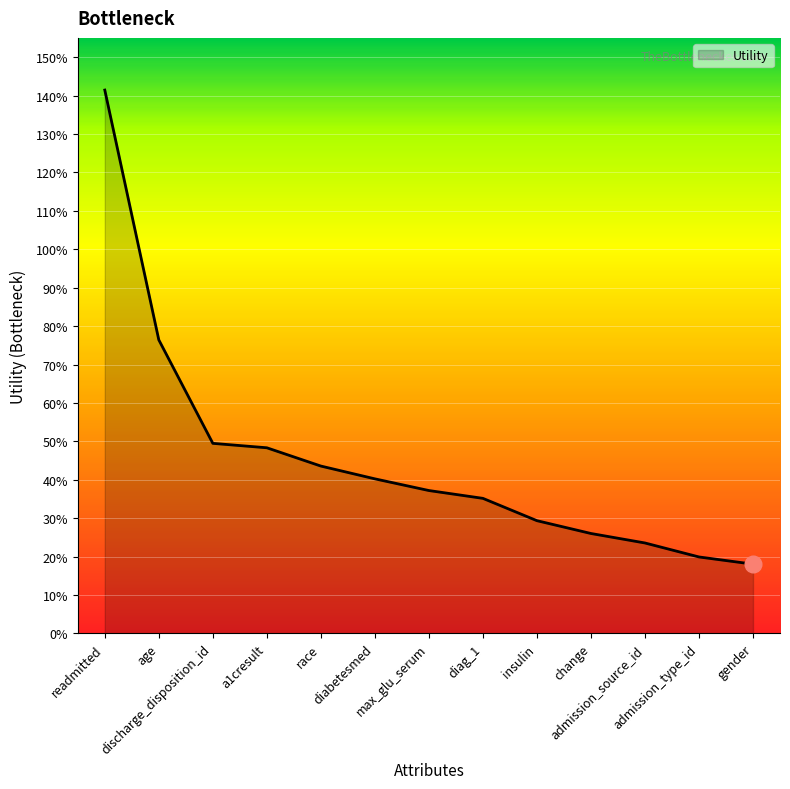

Is it true that the value at diag_1 is 0.6?

False